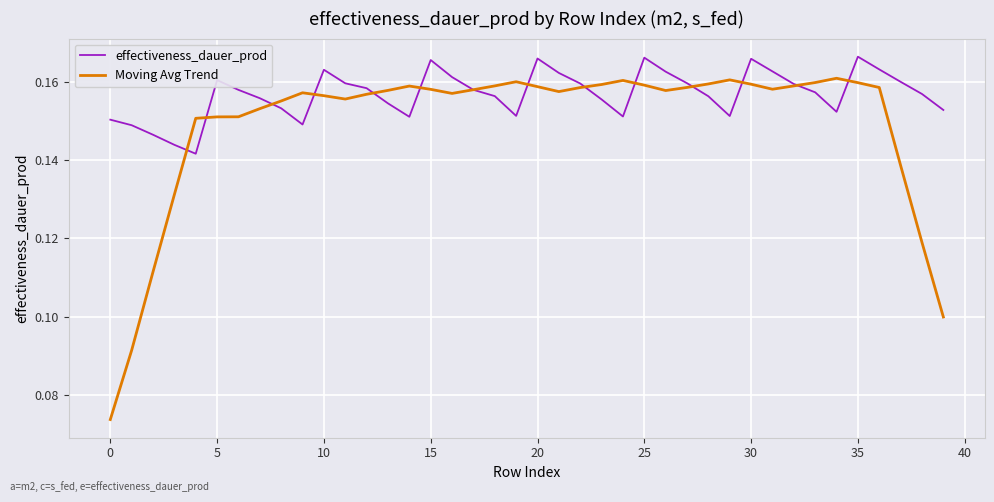

Which series has the widest spread of values?

Moving Avg Trend